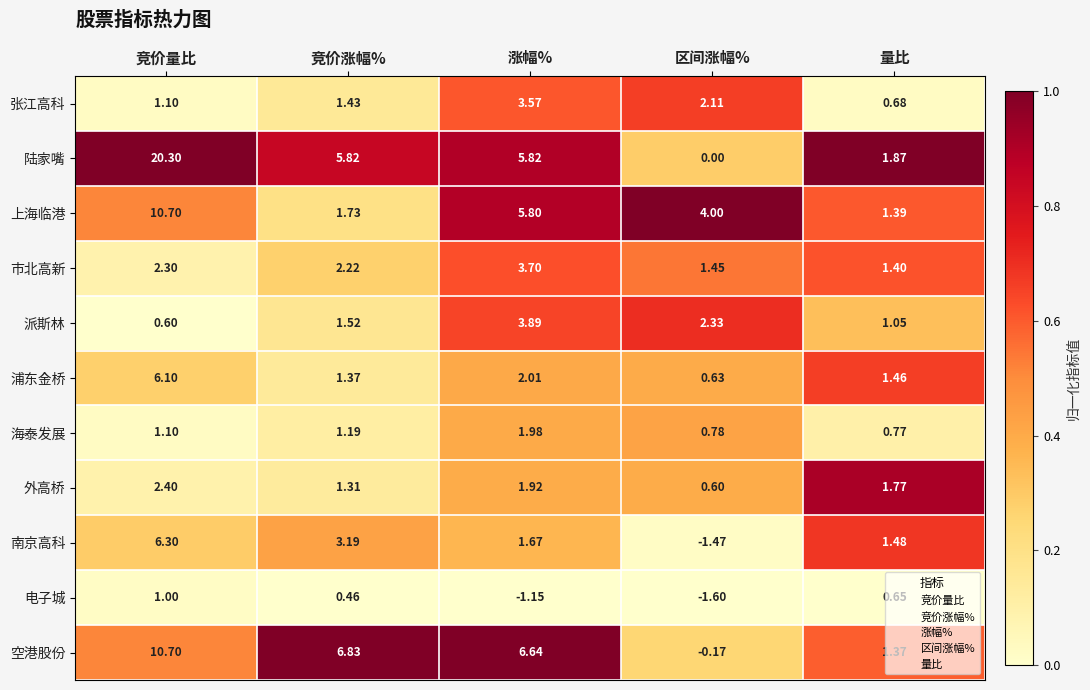

Which series has the largest range (max minus min)?

陆家嘴